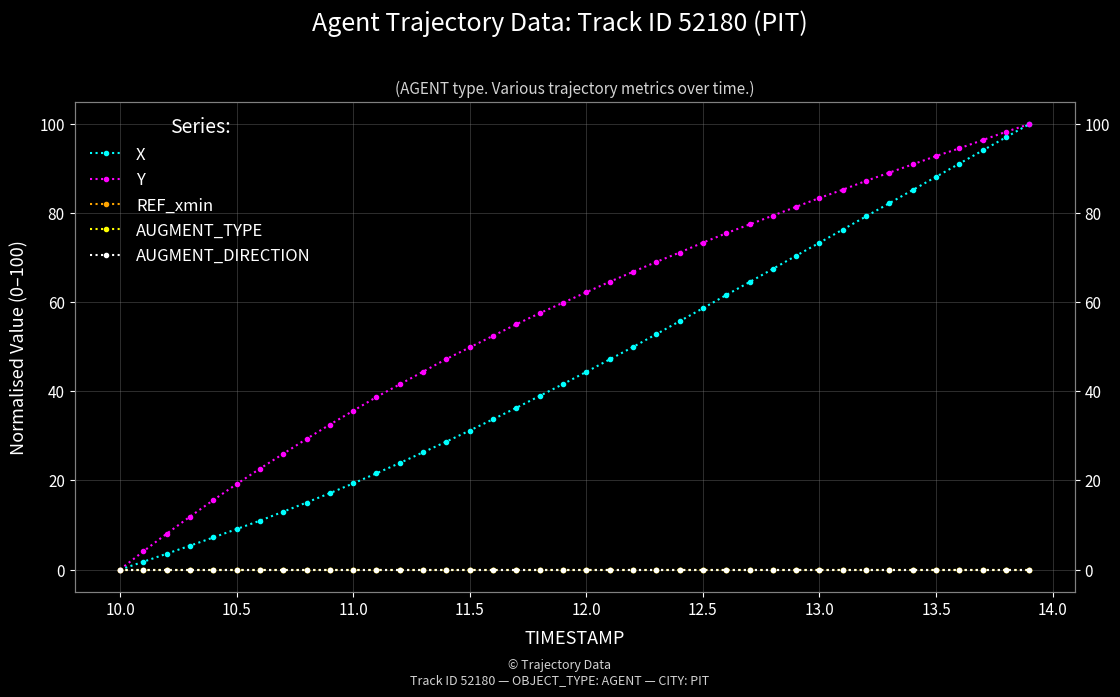

True or false: AUGMENT_TYPE has more than 2 interior local peaks.

False